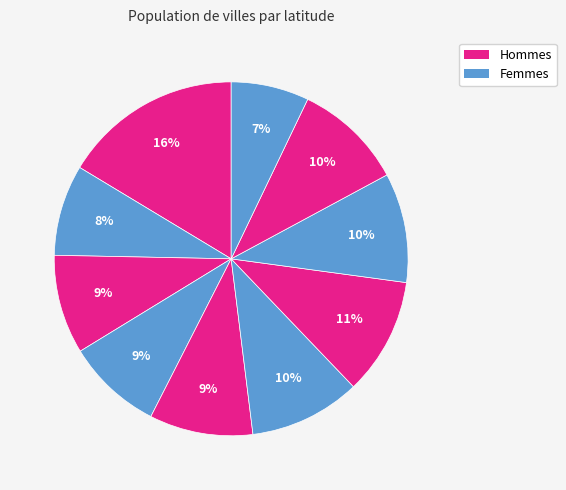

How many slices are in this pie chart?

10